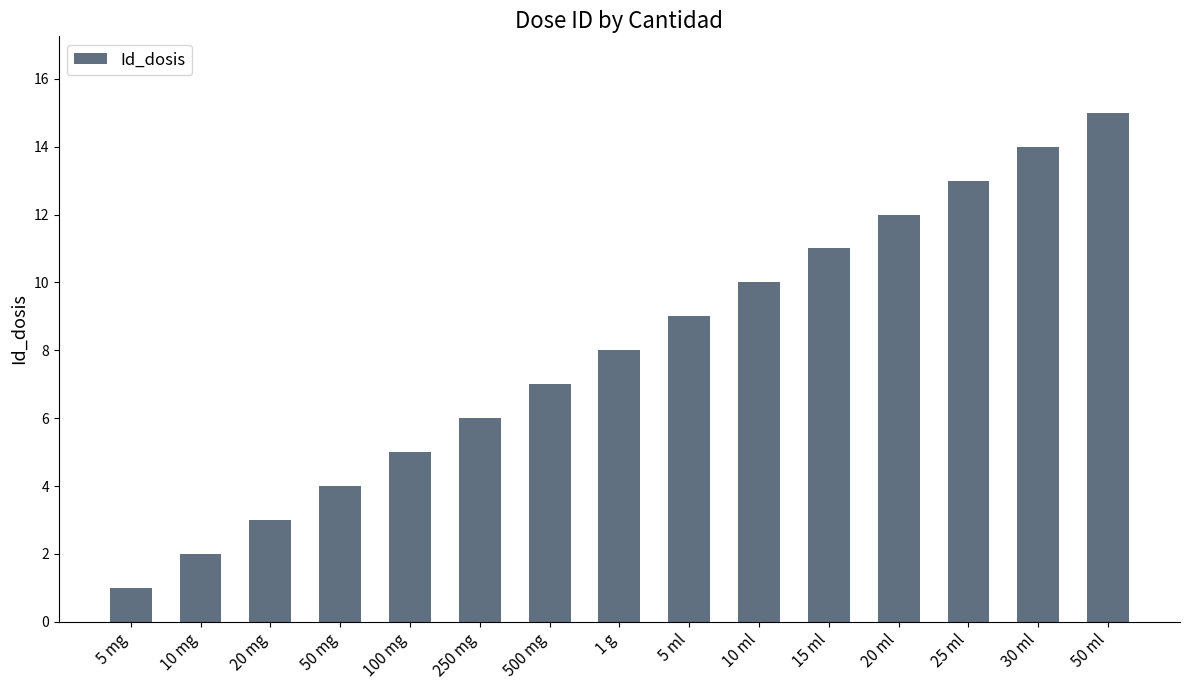

Is it true that the value at 5 ml is 9?

True